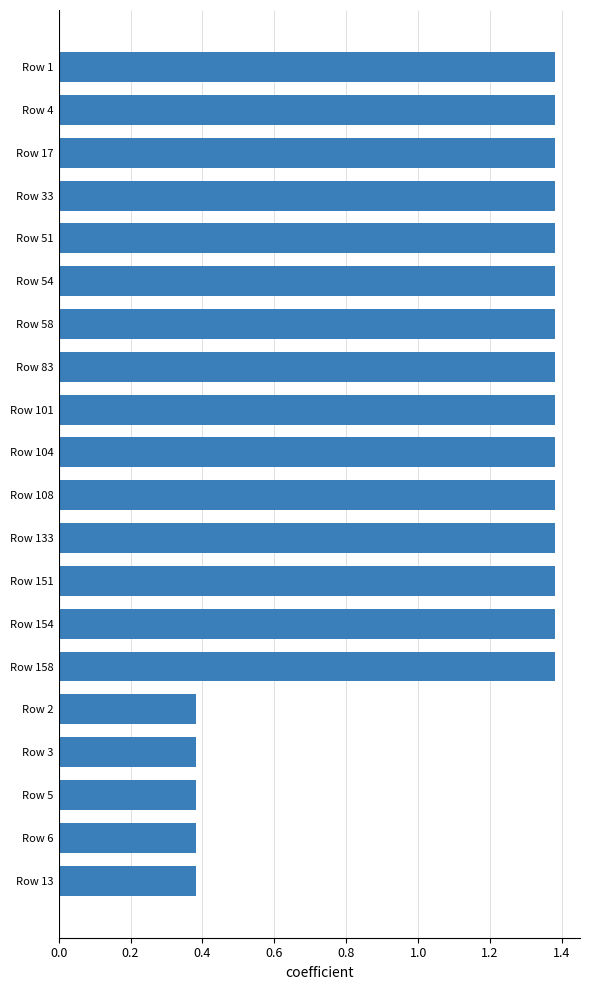

What is the difference between the second highest and minimum values?

1.0